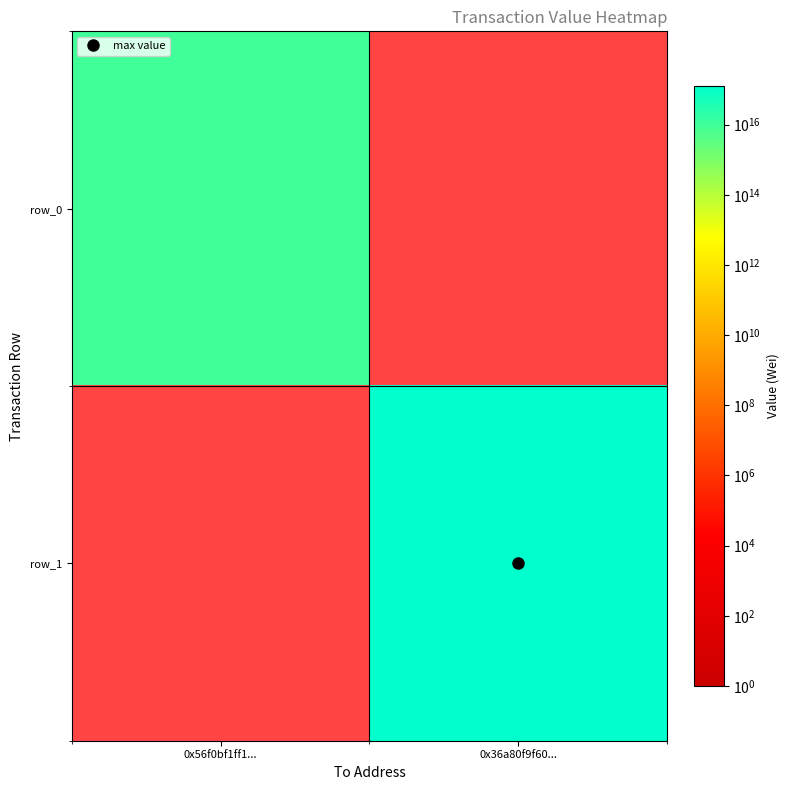

Rank the series by their maximum value, from lowest to highest.

row_0, row_1